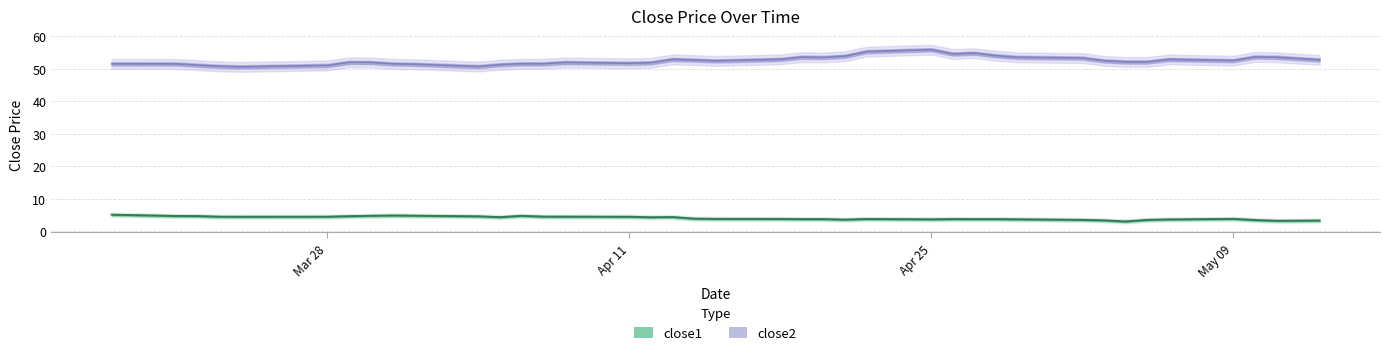

At which category is the sum across all series the highest?

Apr 25